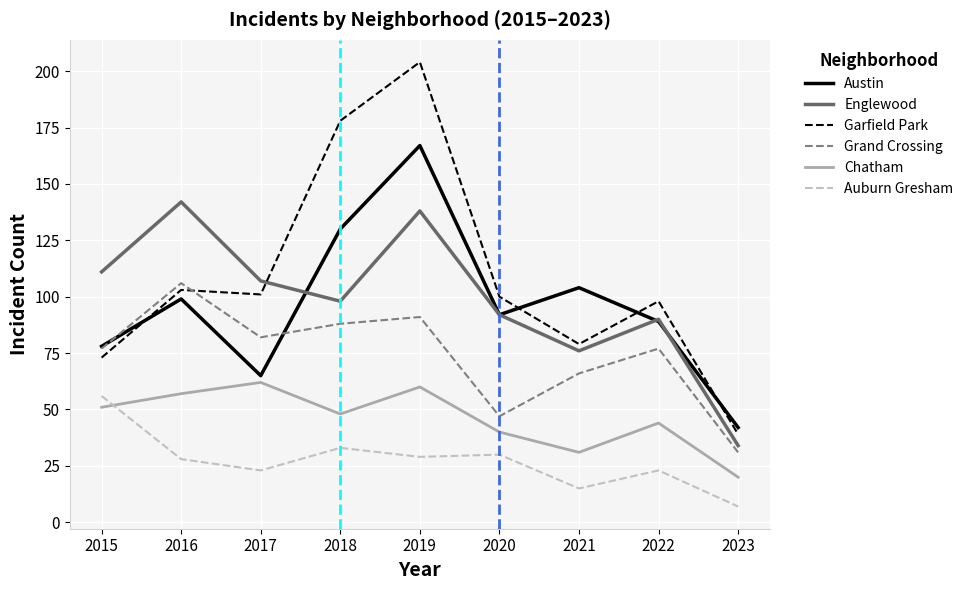

Is it true that Austin equals 59 at 2018?

False